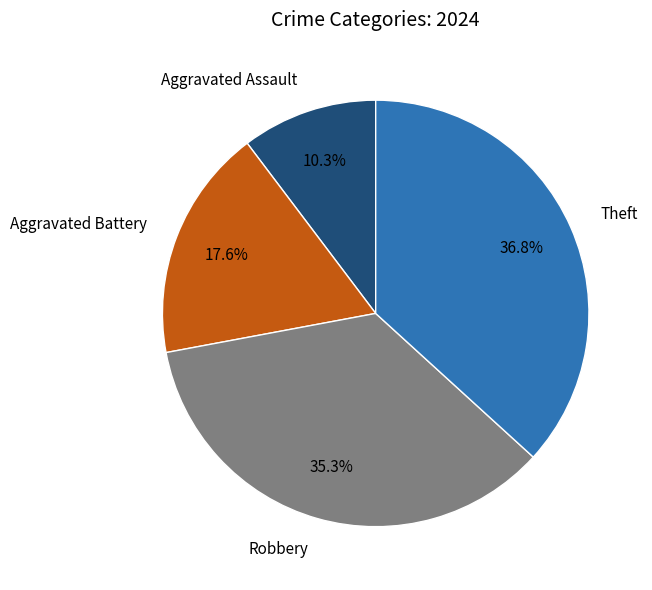

Which category has the biggest portion of the pie?

Theft